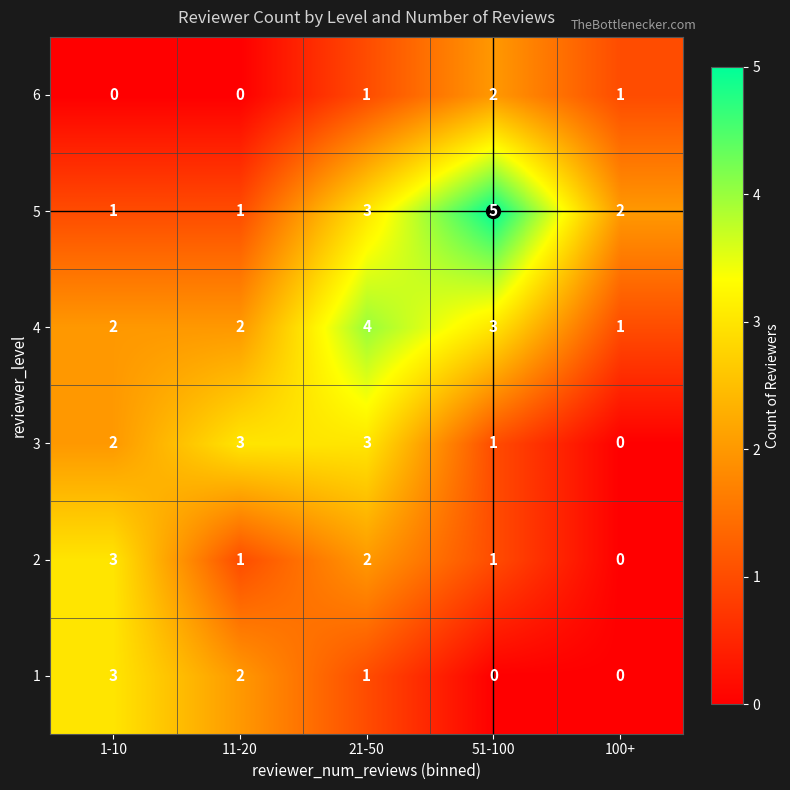

Between 51-100 and 100+, which series saw the biggest shift?

5